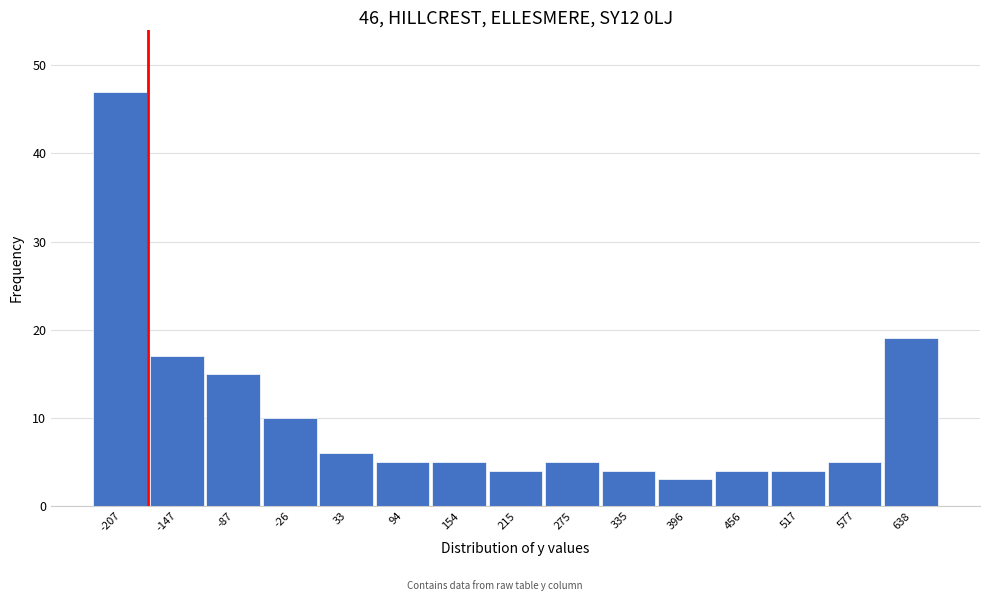

Reading left to right, what are all the values shown in this chart?

47	17	15	10	6	5	5	4	5	4	3	4	4	5	19